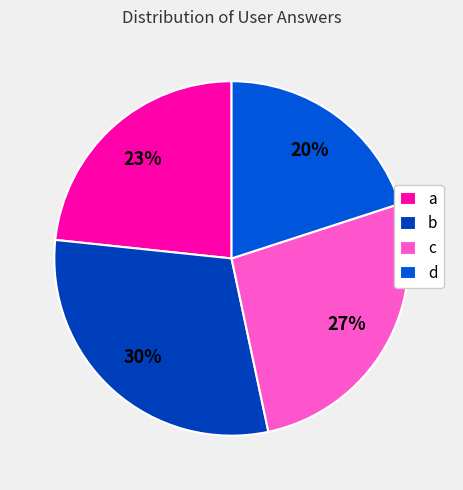

To the nearest percent, what portion does a represent?

23%